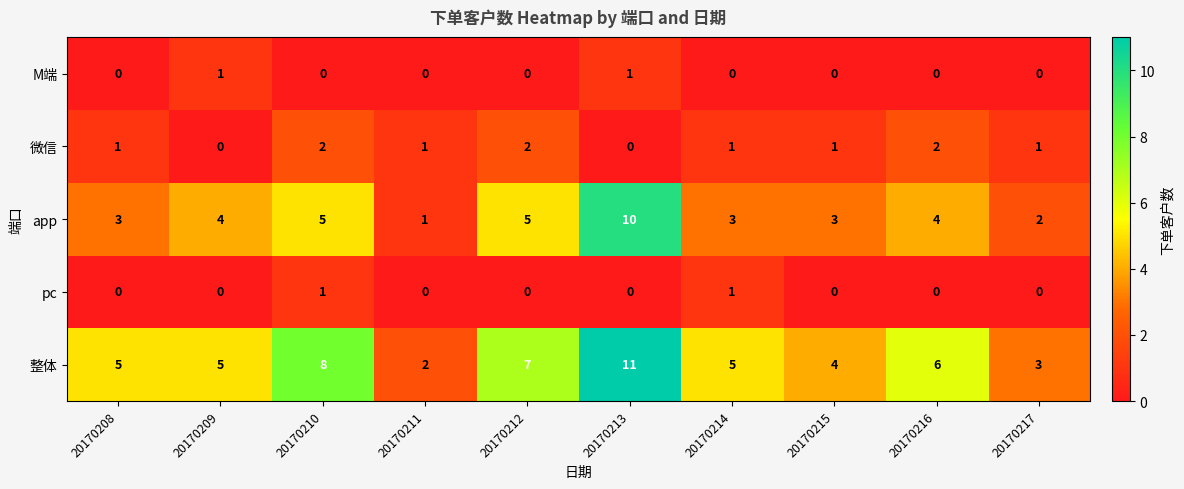

What is the greatest value displayed?

11